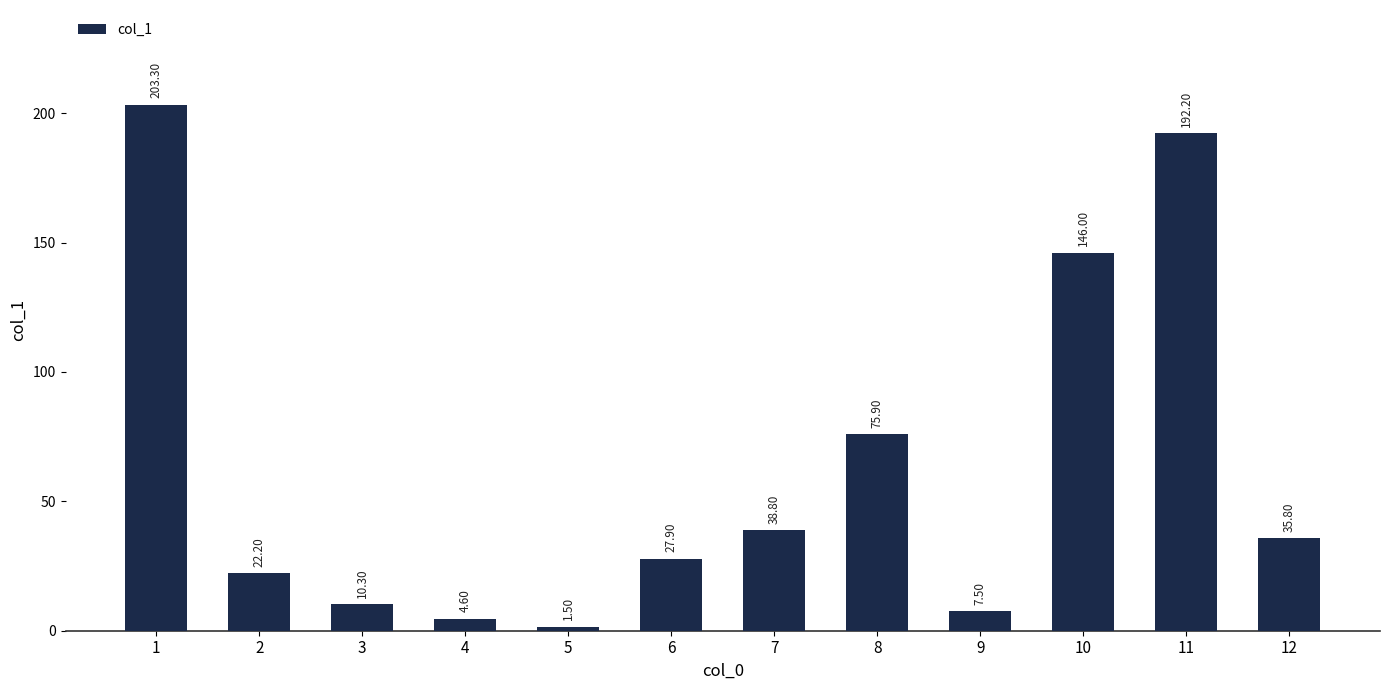

List the labels in order of value, smallest first.

5, 4, 9, 3, 2, 6, 12, 7, 8, 10, 11, 1